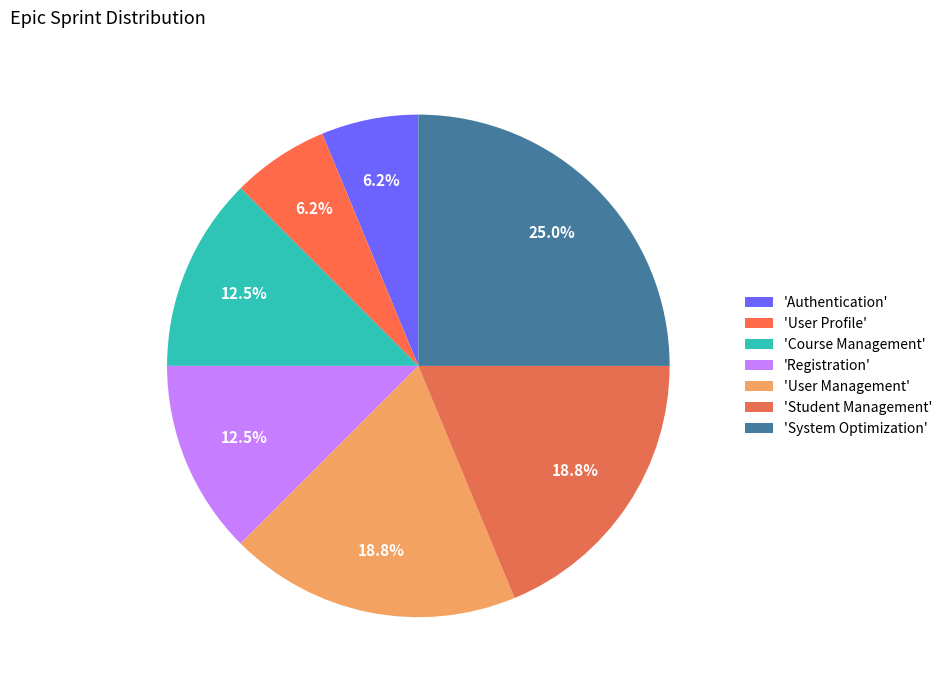

To the nearest percent, what is the difference between the largest and smallest slice percentages?

19%